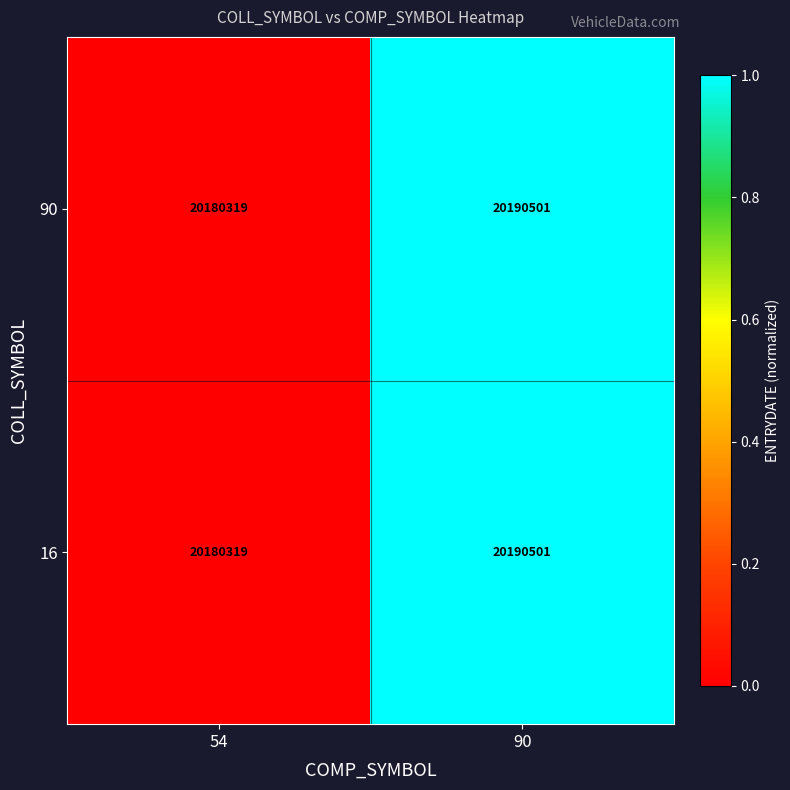

What is the total value across all series at 90?

40381002